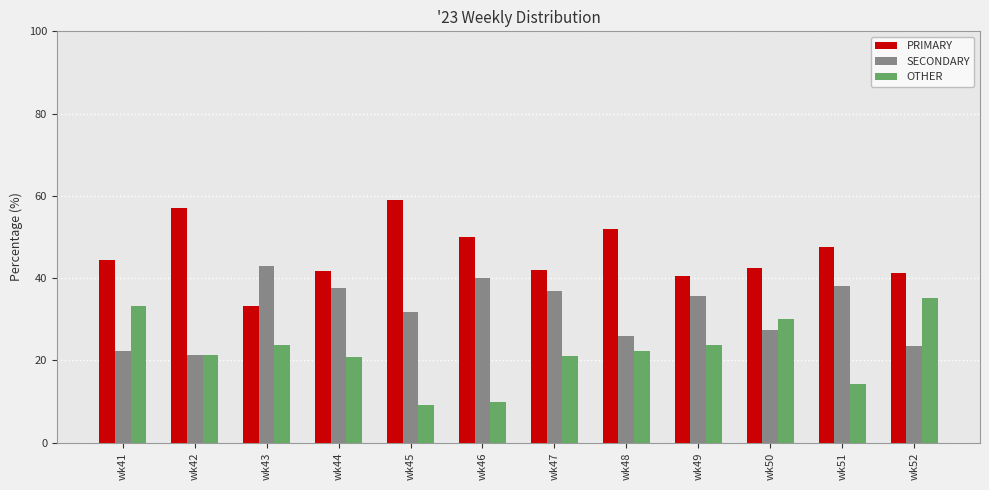

How many bars are there in total?

36